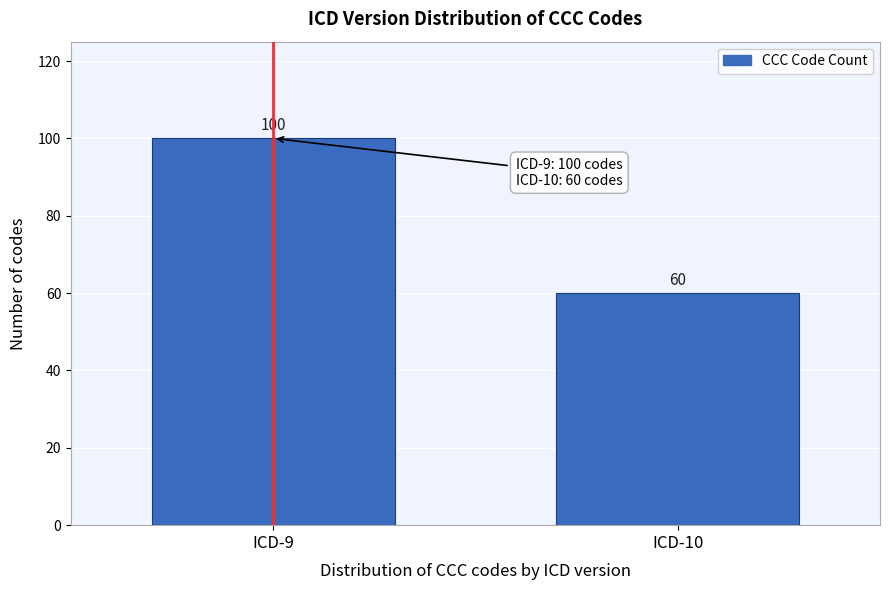

Reading left to right, transcribe all the data shown in this chart.

100	60